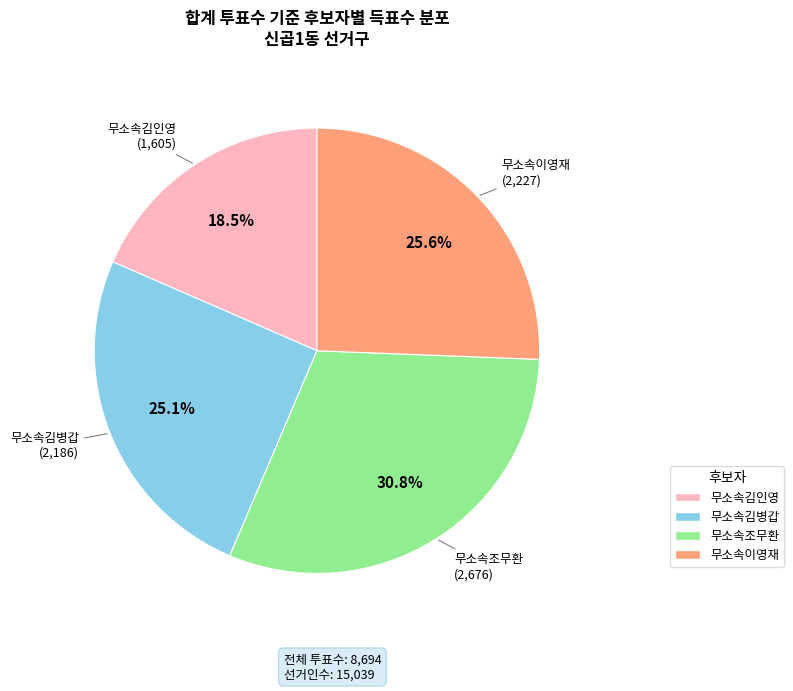

Does 무소속김인영 account for over 50% of the chart?

No